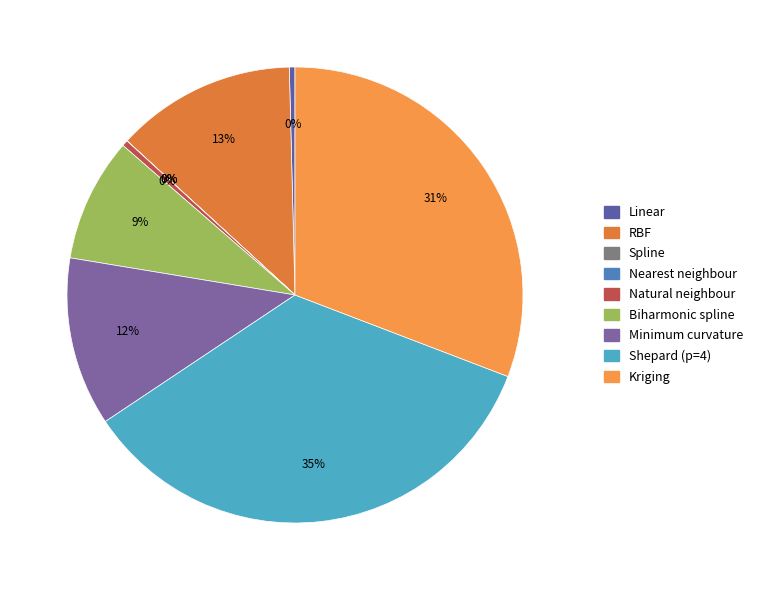

To the nearest percent, what is the difference between the largest and smallest slice percentages?

35%